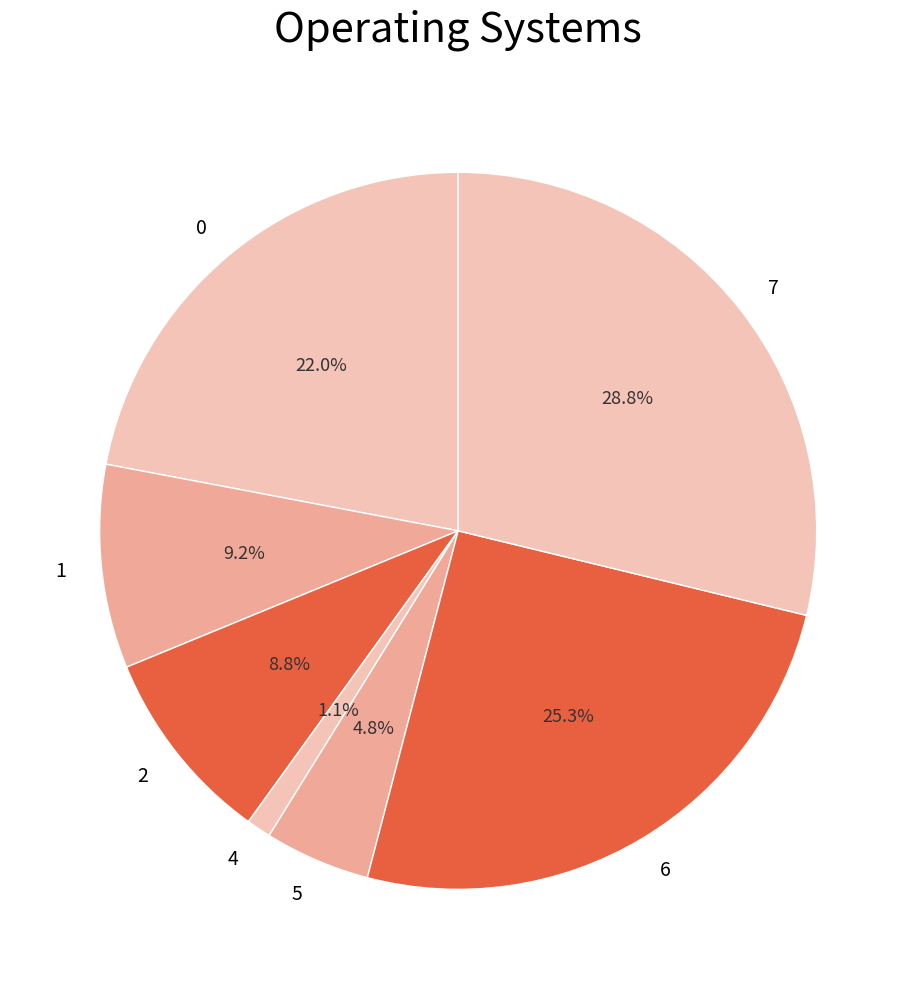

To the nearest percent, what is the average slice percentage?

14%